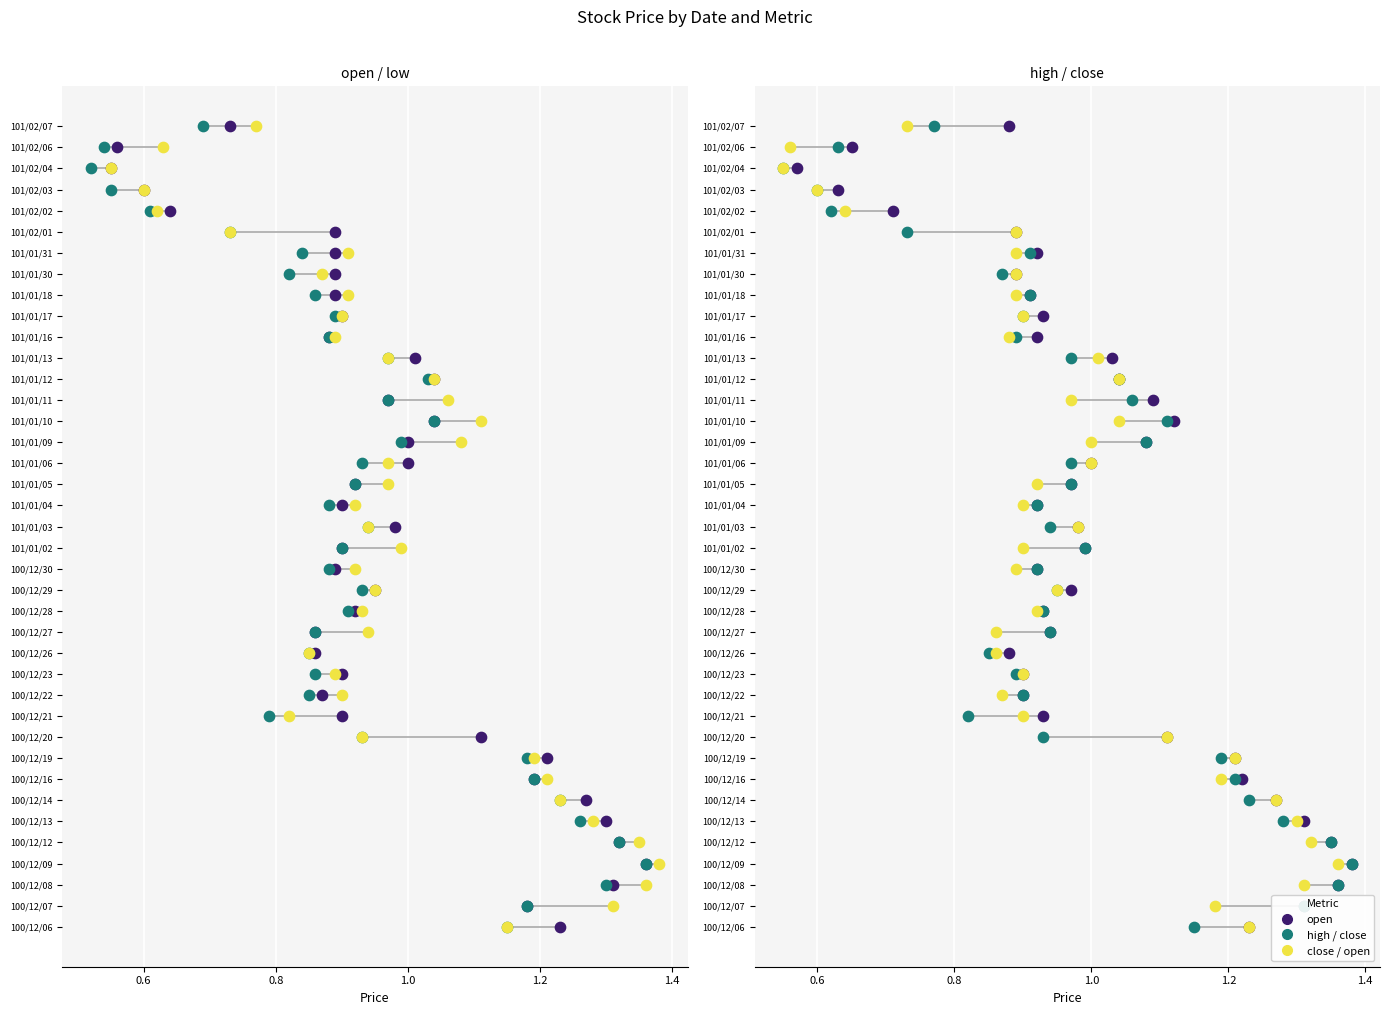

Which series reaches the maximum Y coordinate?

open